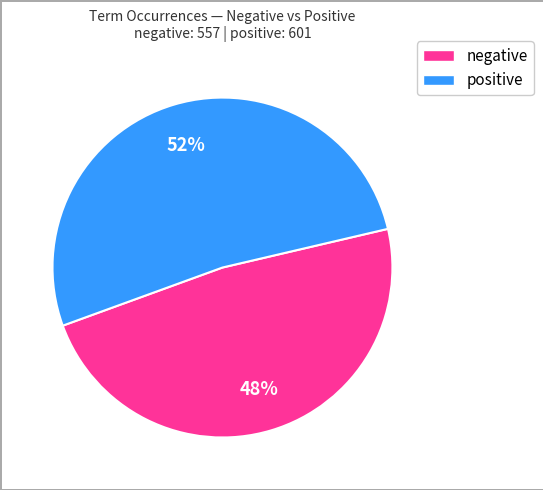

Does any single category account for the majority?

Yes